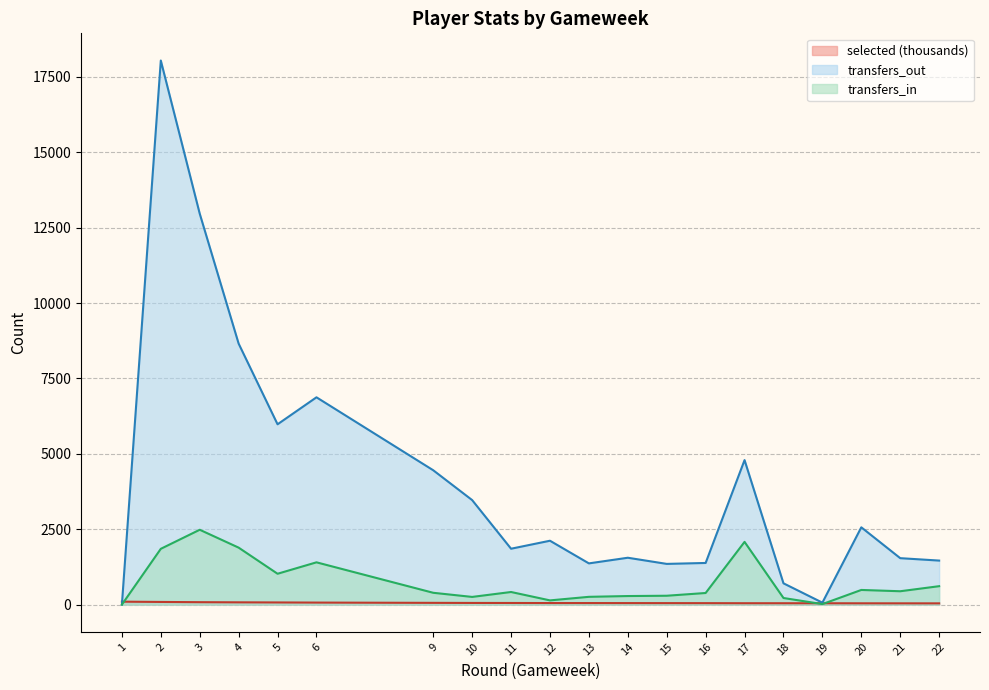

How many data points in transfers_in are above 418?

9